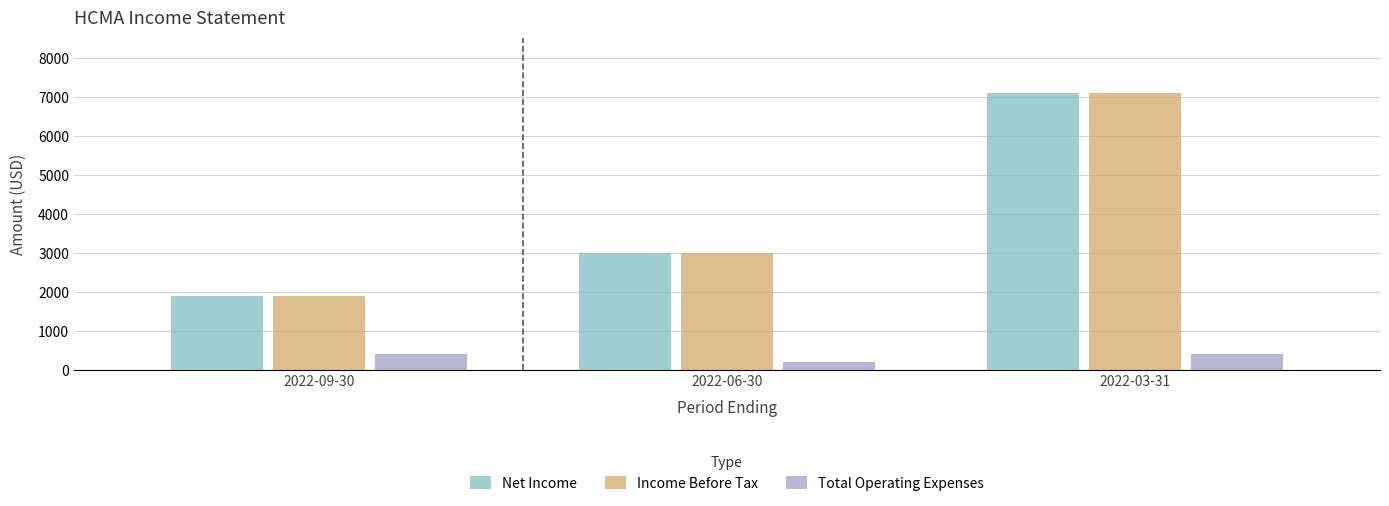

What is the label of the 3rd bar from the left?

2022-03-31